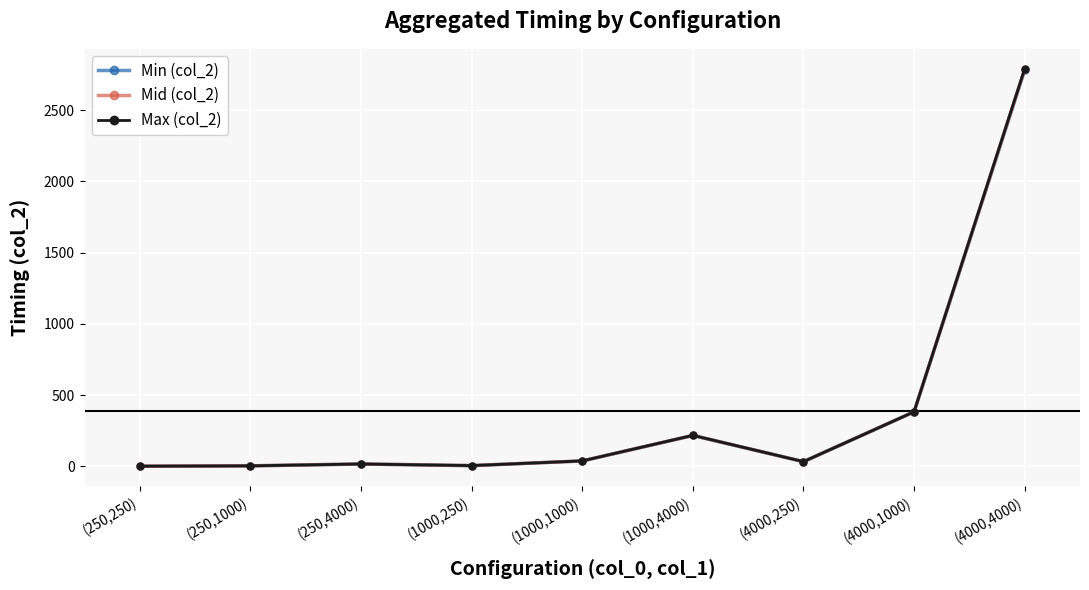

At which category does the chart reach its peak across all series?

(4000,4000)